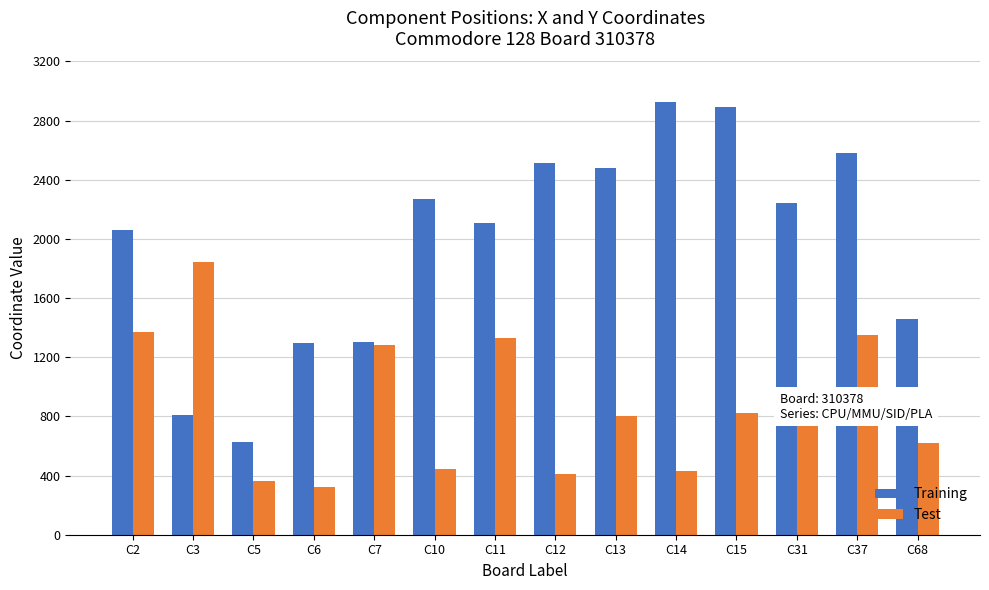

What is the highest value of the Test series?

1845